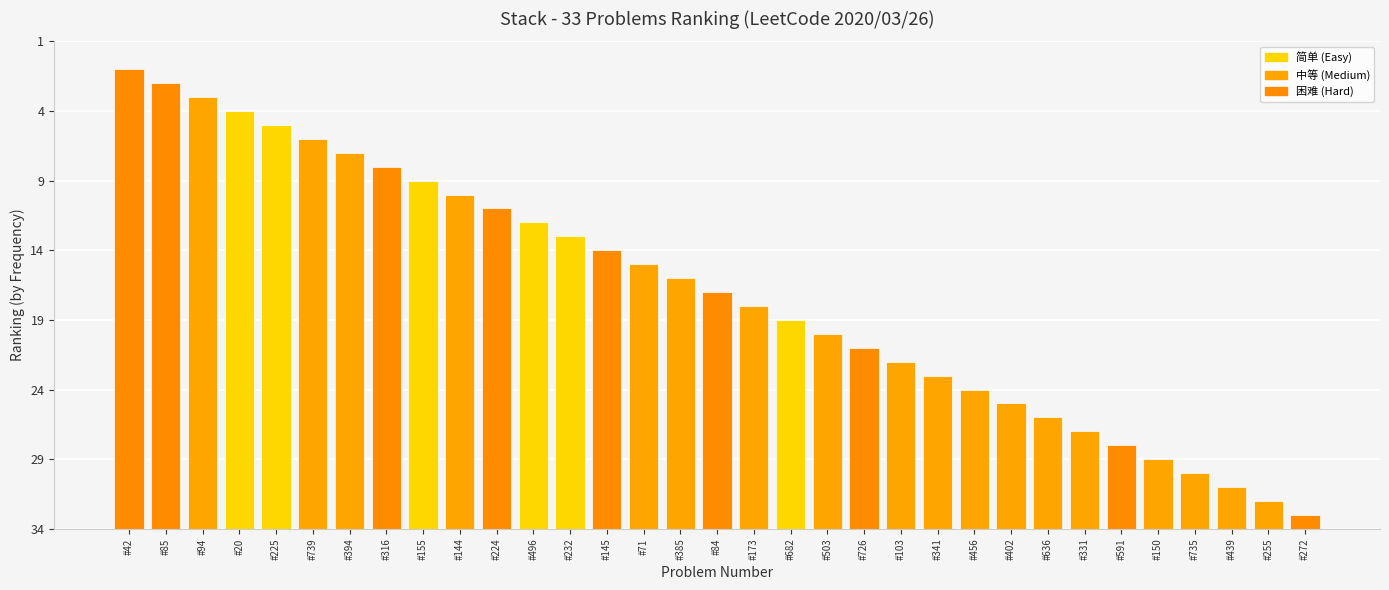

Where is the data nearest to the value 17?

#84